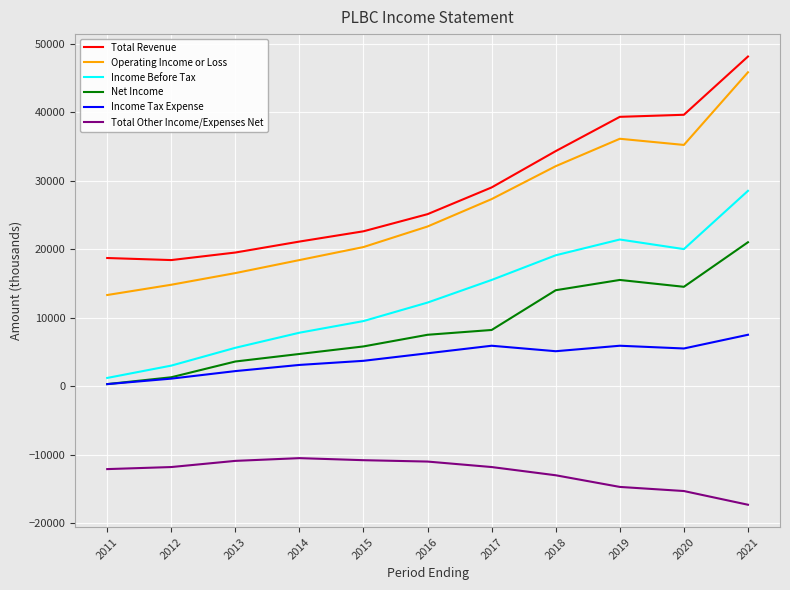

True or false: Income Tax Expense and Total Revenue cross at least once.

False